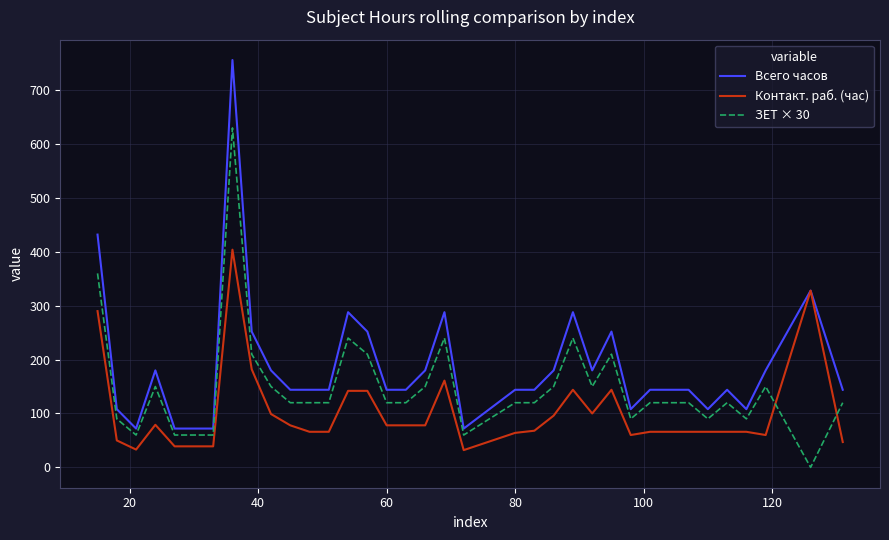

True or false: ЗЕТ × 30 and Всего часов intersect in this chart.

False